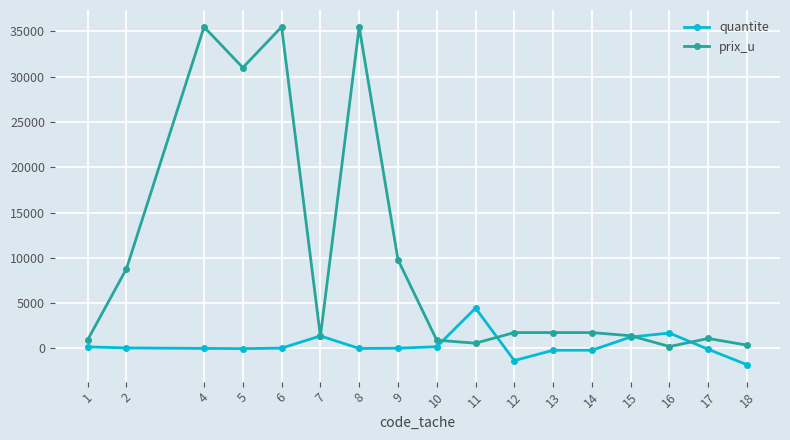

What is the approximate value of prix_u at 14, to the nearest 10?

1750